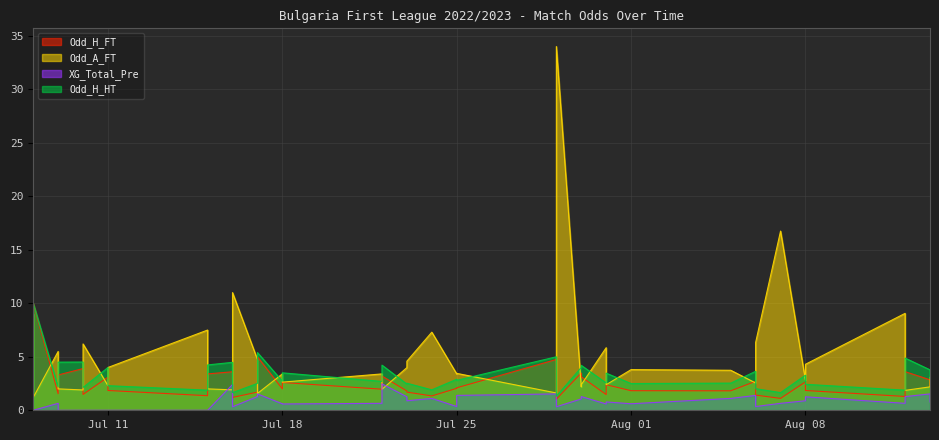

What is the difference between the Odd_A_FT values at 2022-07-25 and 2022-07-16?

7.5